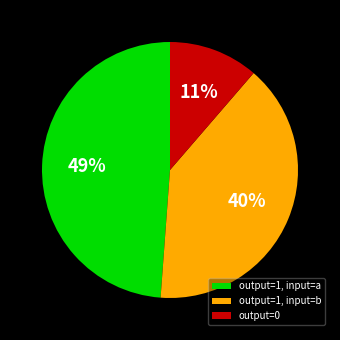

Is the sum of output=1, input=b and output=1, input=a greater than half?

Yes